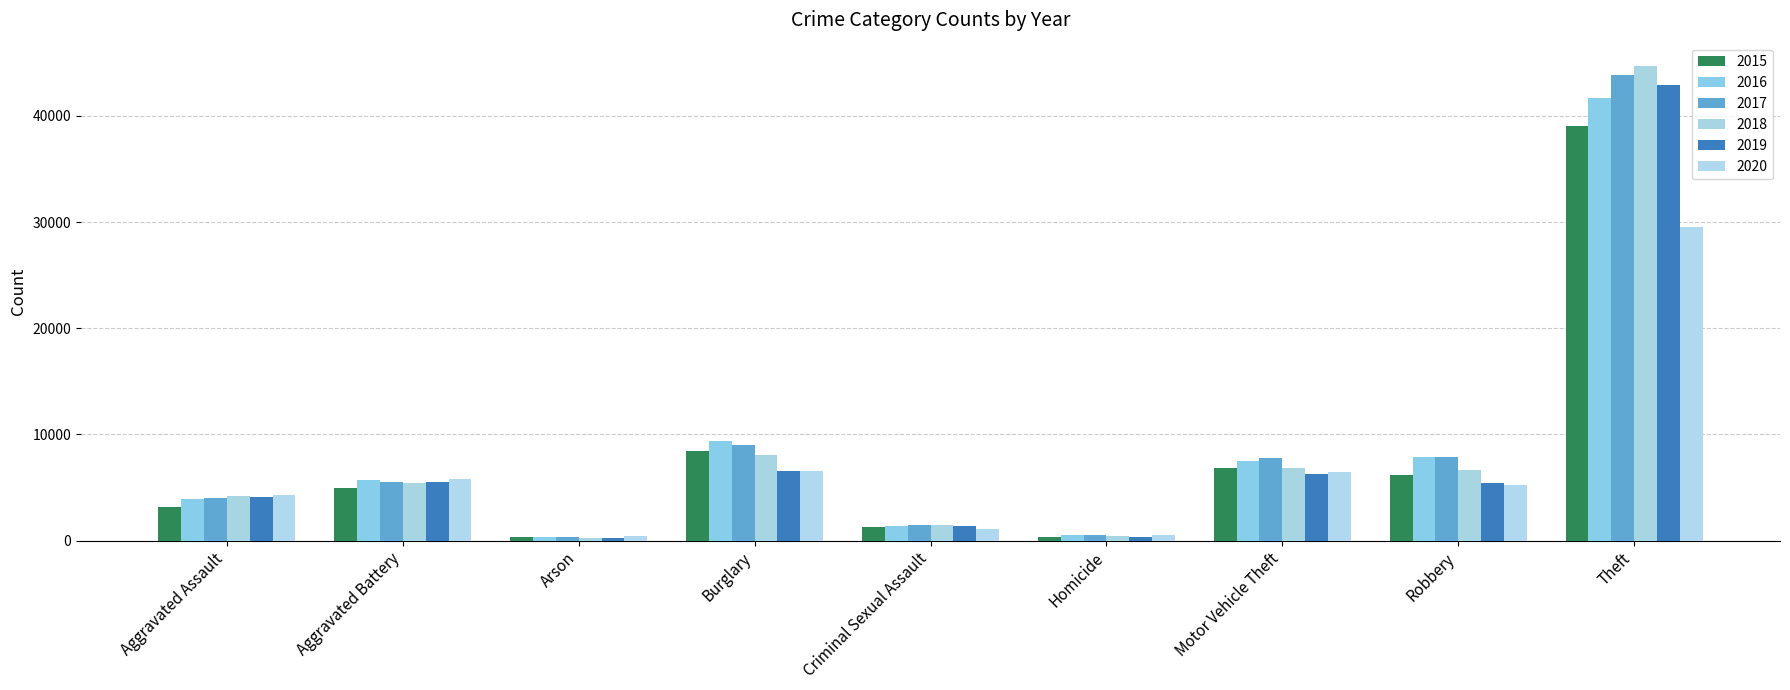

What is the total value across all series at Burglary?

47957